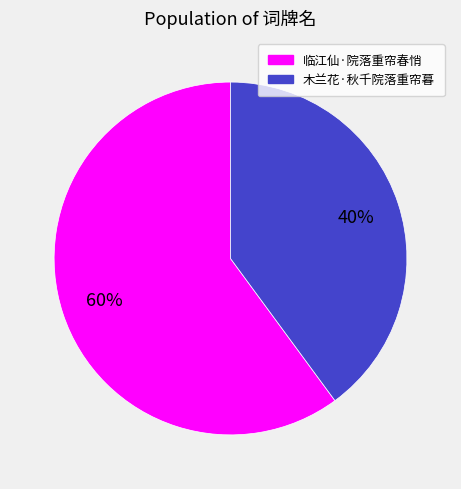

Is there any slice that represents more than half of the pie?

Yes